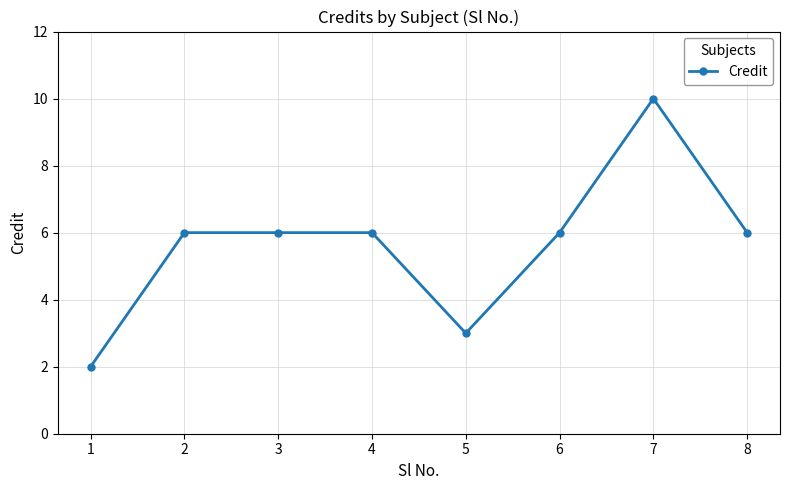

True or false: the data shows 3 at 6.

False